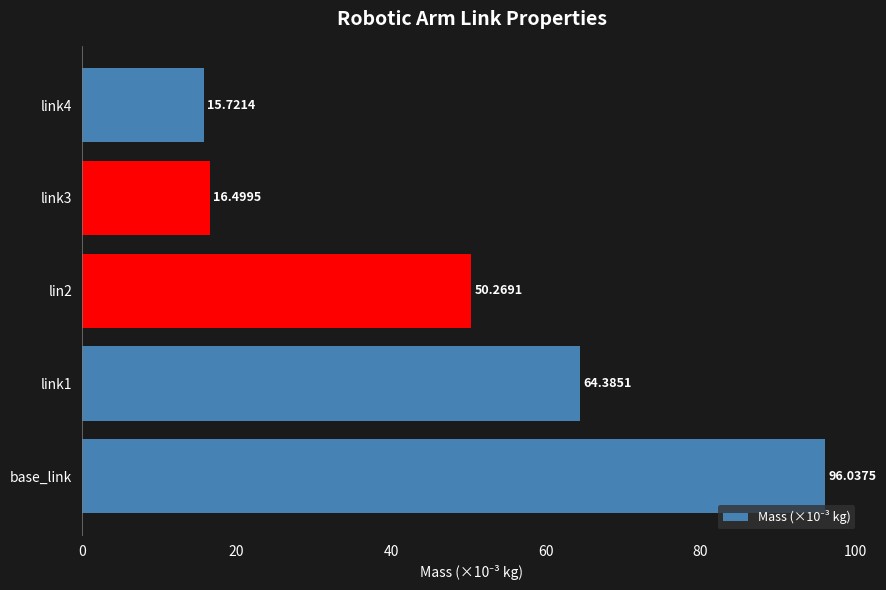

Between link3 and lin2, which is larger?

lin2